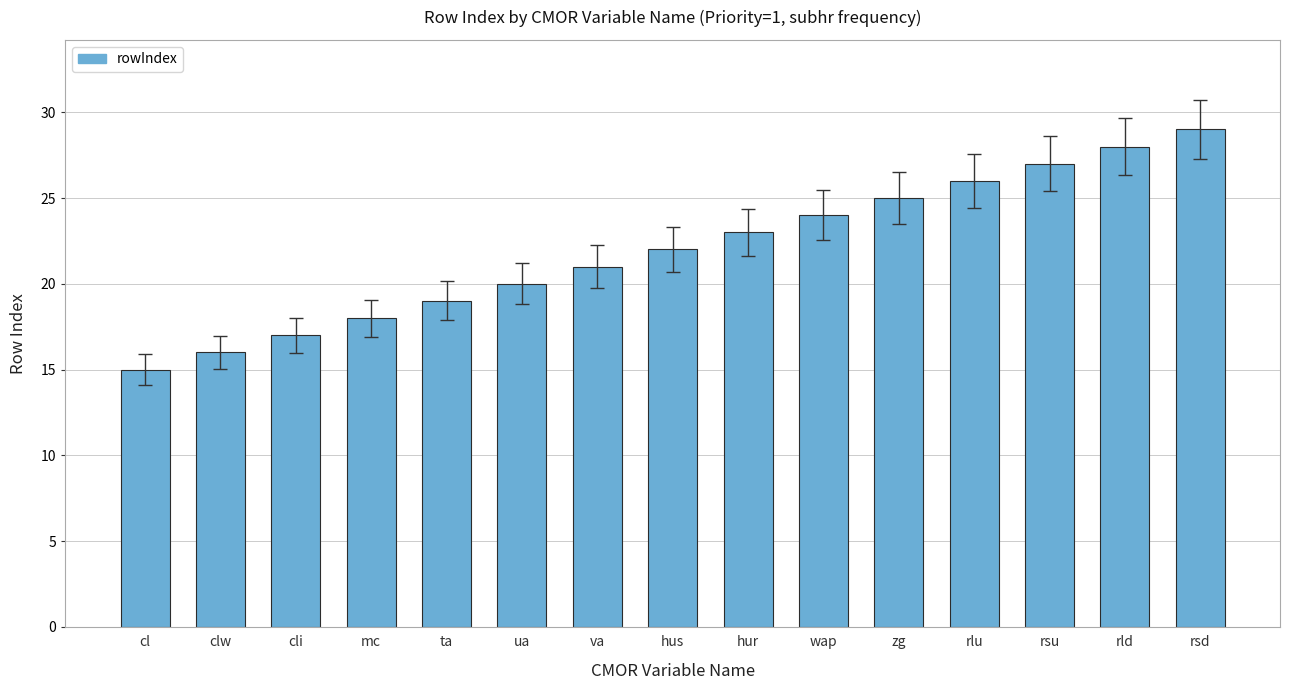

True or false: the data shows 21 at va.

True